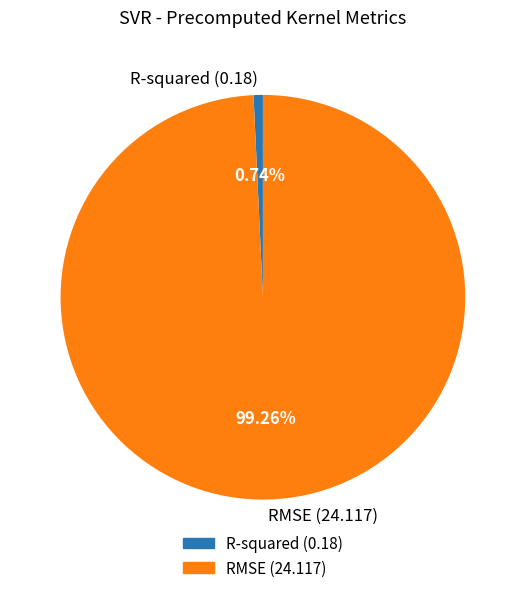

Rank the categories by value from lowest to highest.

R-squared, RMSE